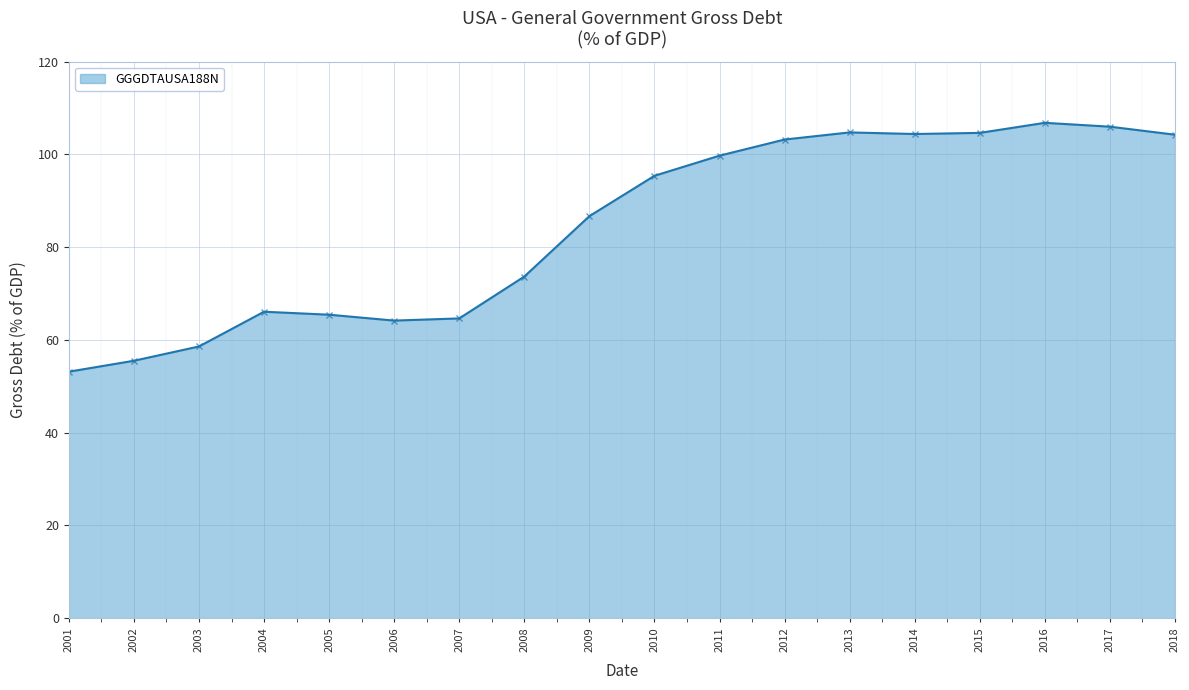

At which label is the value closest to 79?

2008